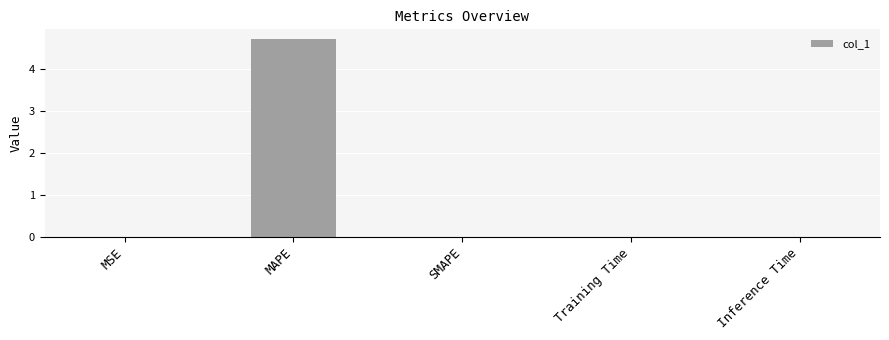

True or false: the data shows 0.0 at SMAPE.

True